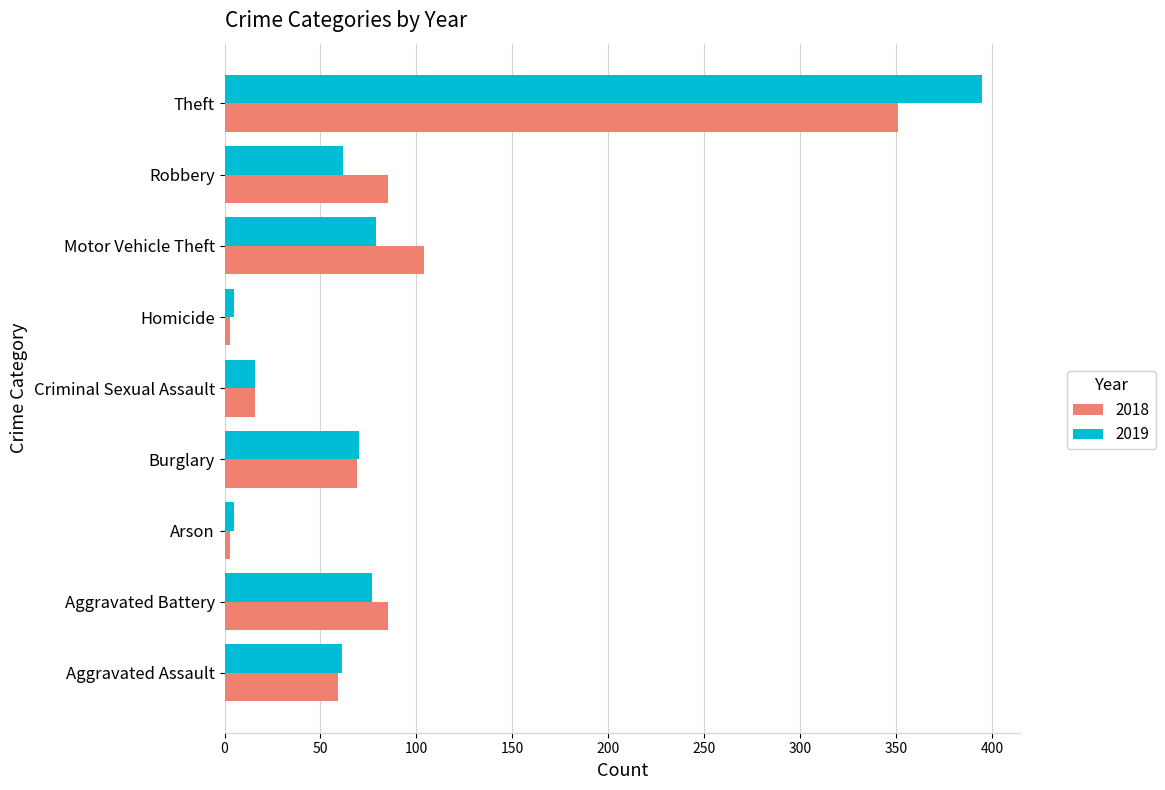

The value of 2018 at Robbery is 125. True or false?

False